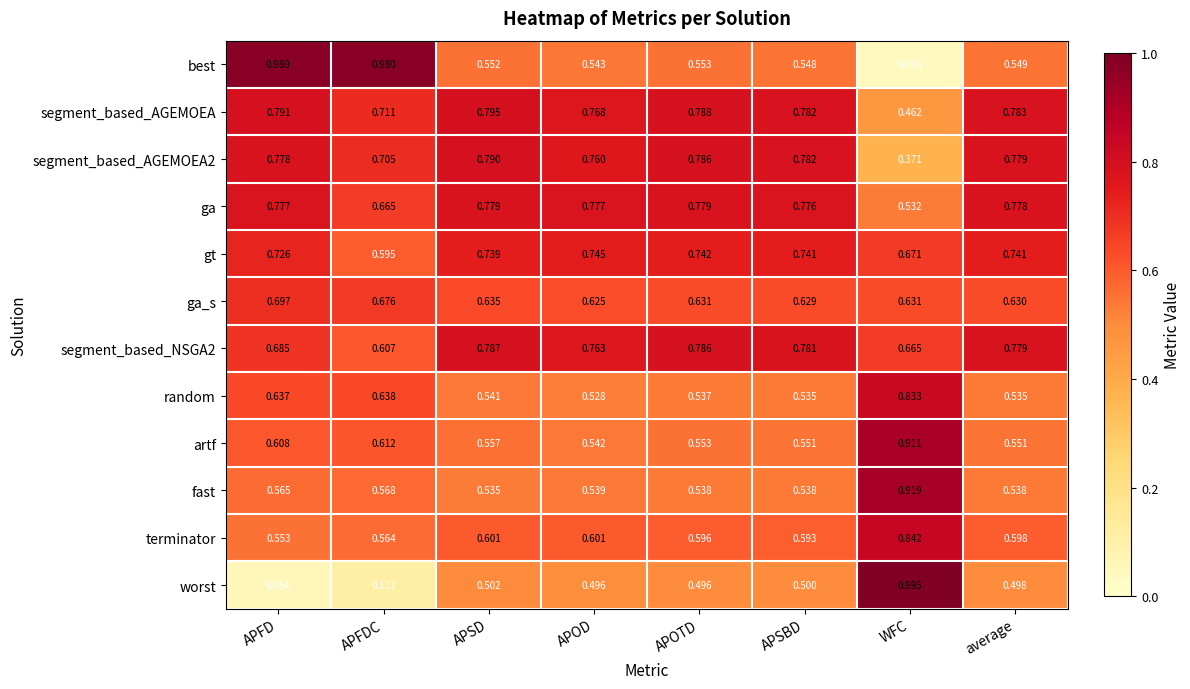

Rank the series by their maximum value, from highest to lowest.

worst, best, fast, artf, terminator, random, segment_based_AGEMOEA, segment_based_AGEMOEA2, segment_based_NSGA2, ga, gt, ga_s